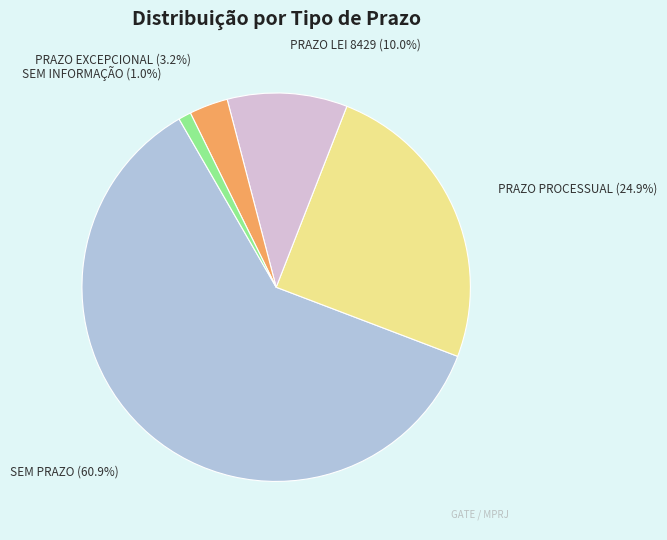

Which category has the biggest portion of the pie?

SEM PRAZO